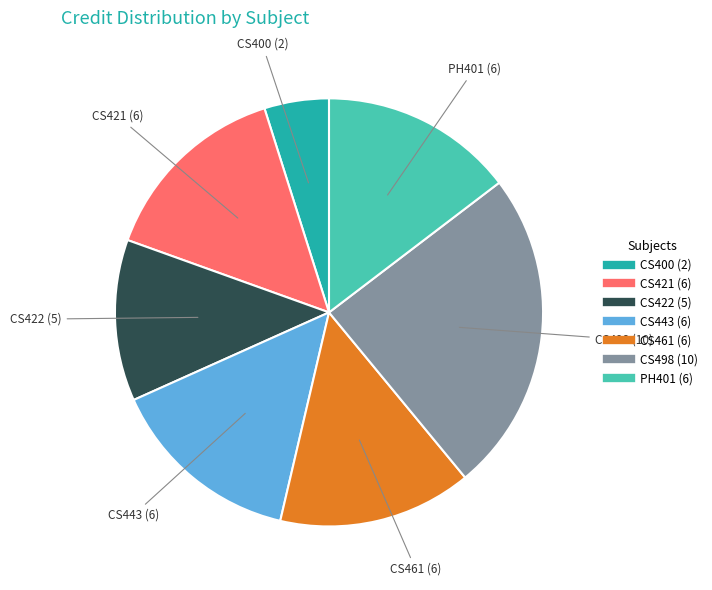

Is there any slice that represents more than half of the pie?

No